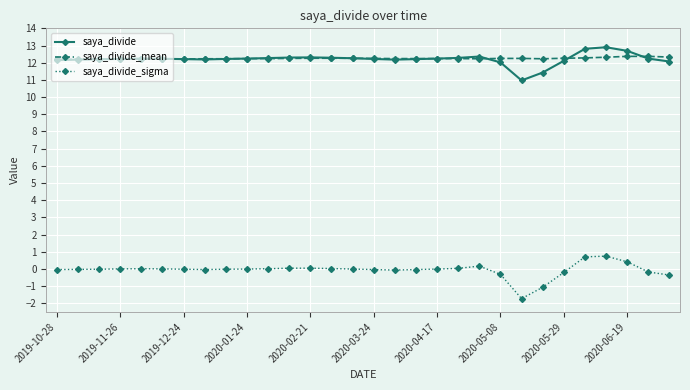

Which series has the largest range (max minus min)?

saya_divide_sigma